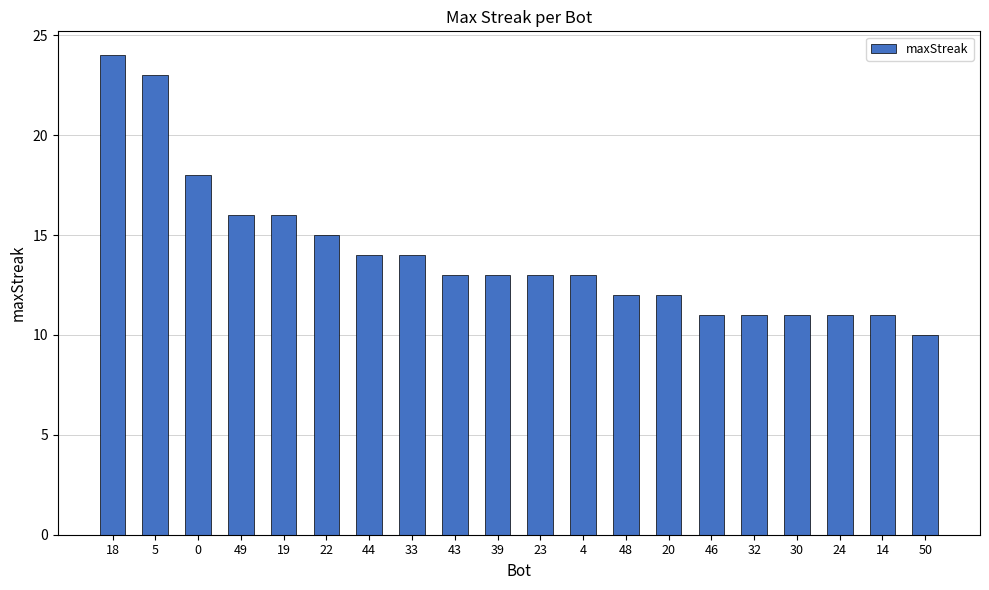

Approximately how many times larger is the value at 39 compared to 24?

1.2